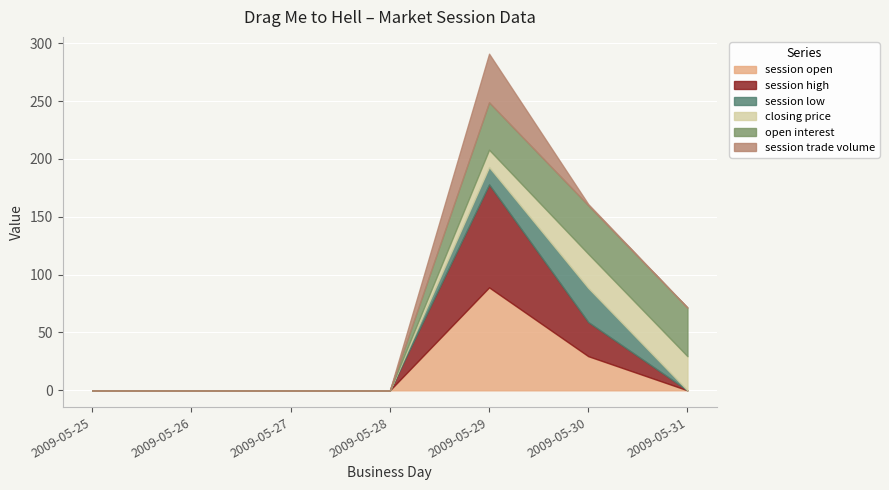

What value does the open interest series have at 2009-05-31?

42.0